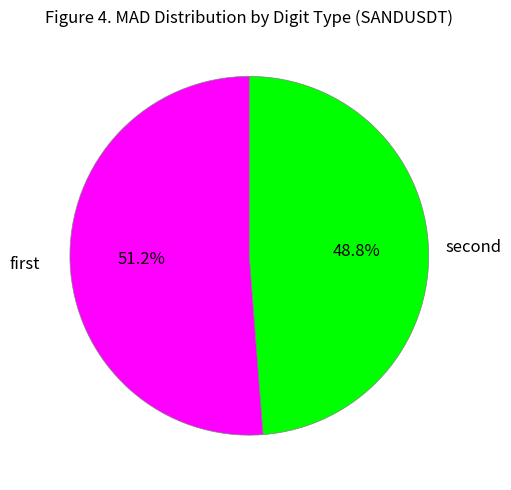

Which slice represents more than half of the pie?

first